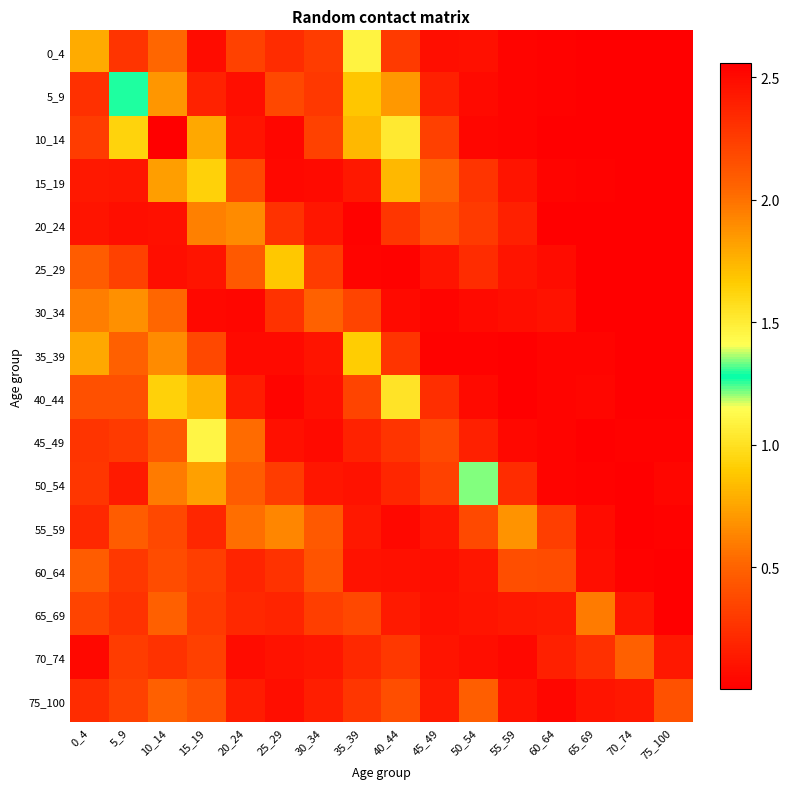

At which category is the sum across all series the highest?

10_14